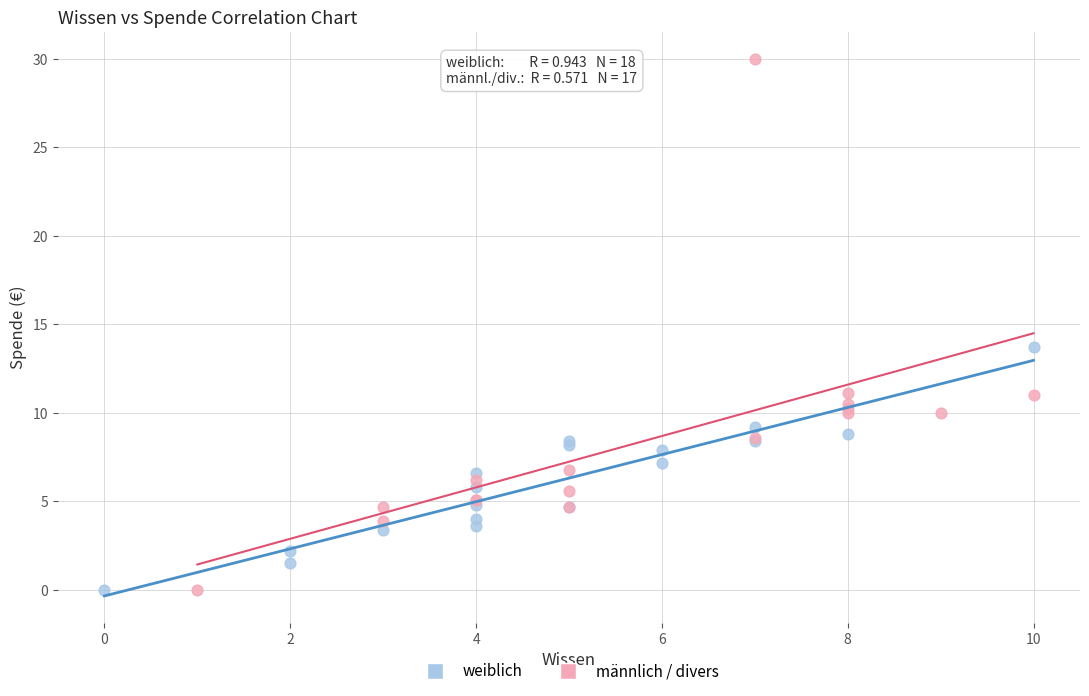

Which series has the largest Y range (max minus min)?

männlich / divers